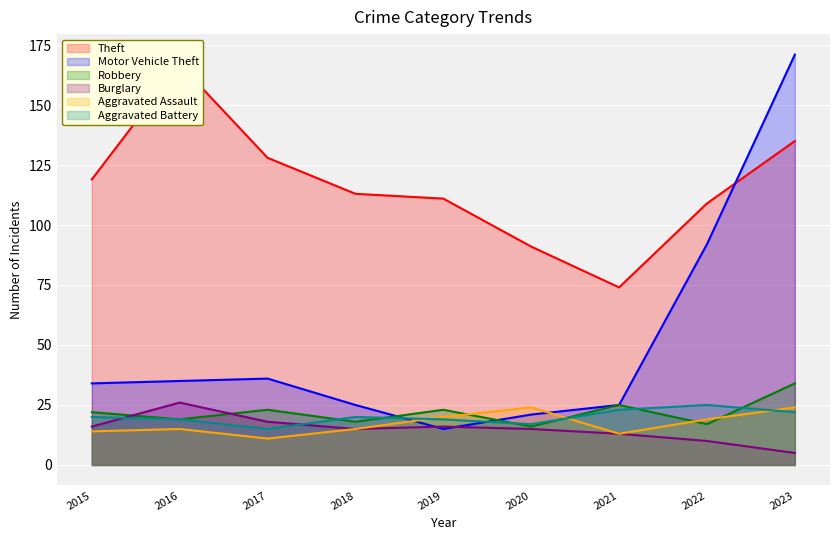

What is the difference between the maximum and minimum values in the Aggravated Battery series?

10